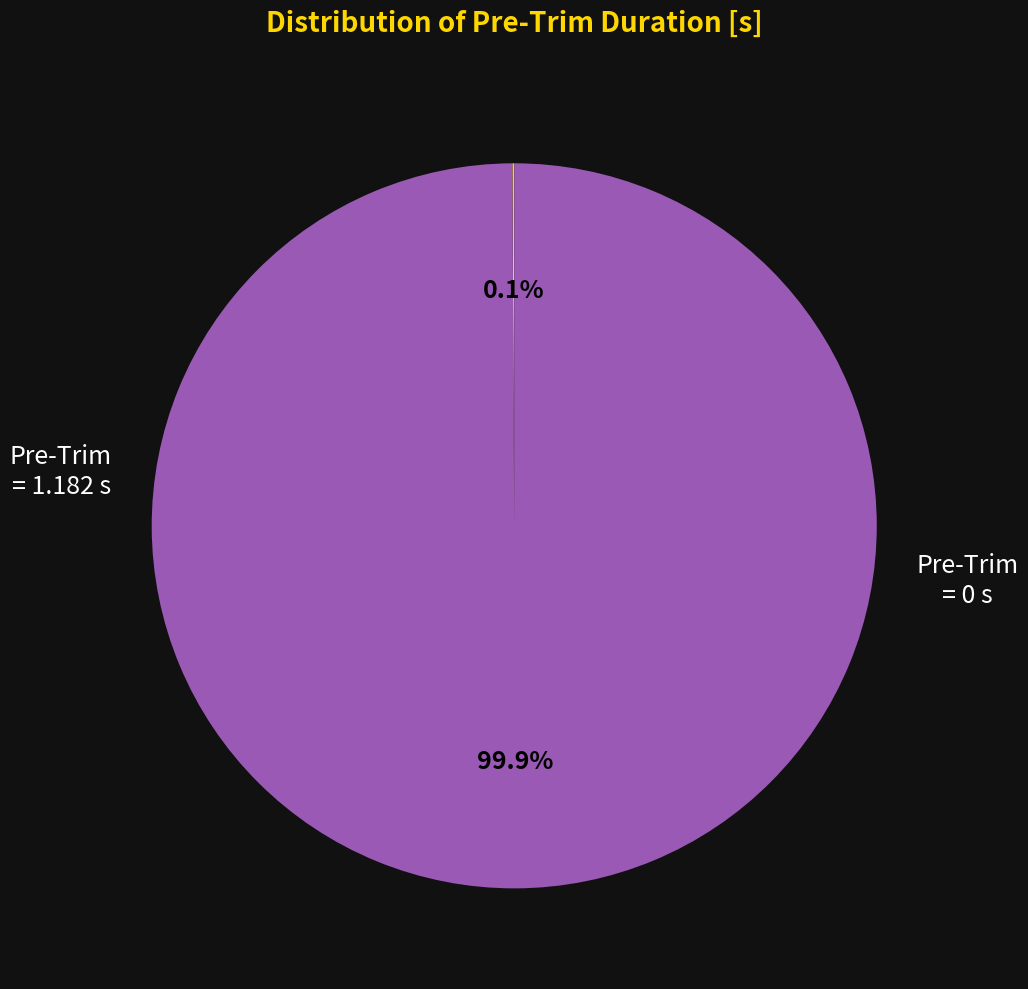

To the nearest percent, what is the difference between the largest and smallest slice percentages?

100%